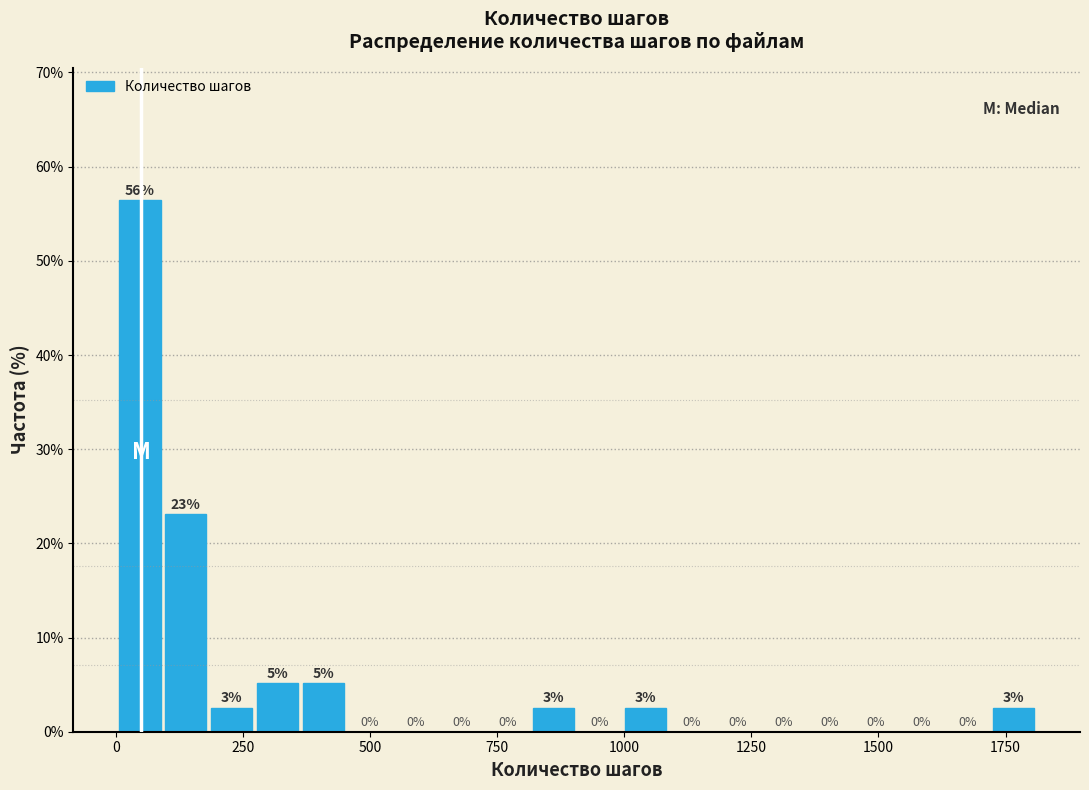

Around what value on the x-axis is the tallest bar? Give the approximate position of its centre, as read against the axis.

50